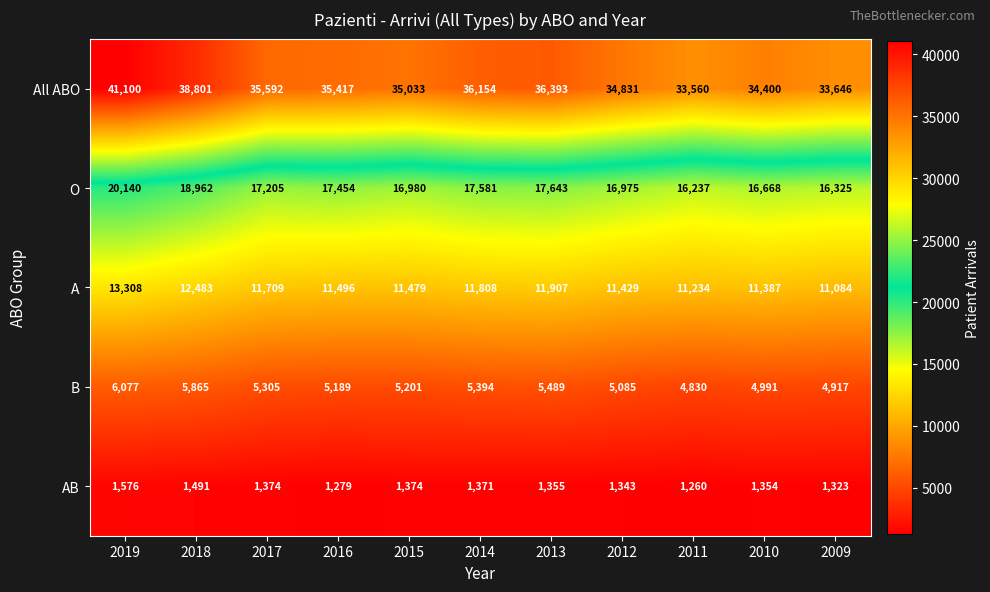

At 2019, list the series in order from largest to smallest.

All ABO, O, A, B, AB